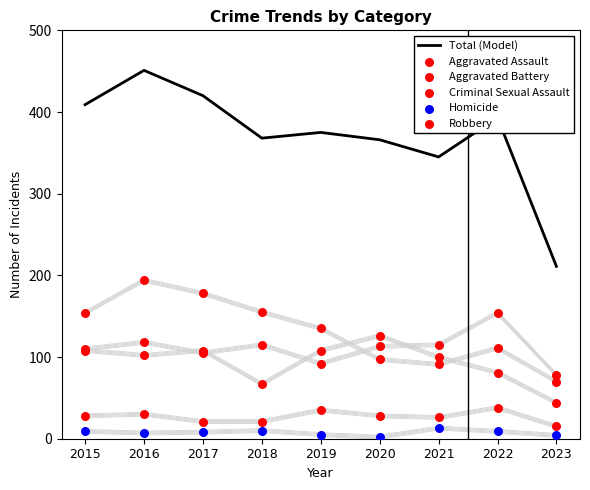

What is the total value across all series at 2017?

840